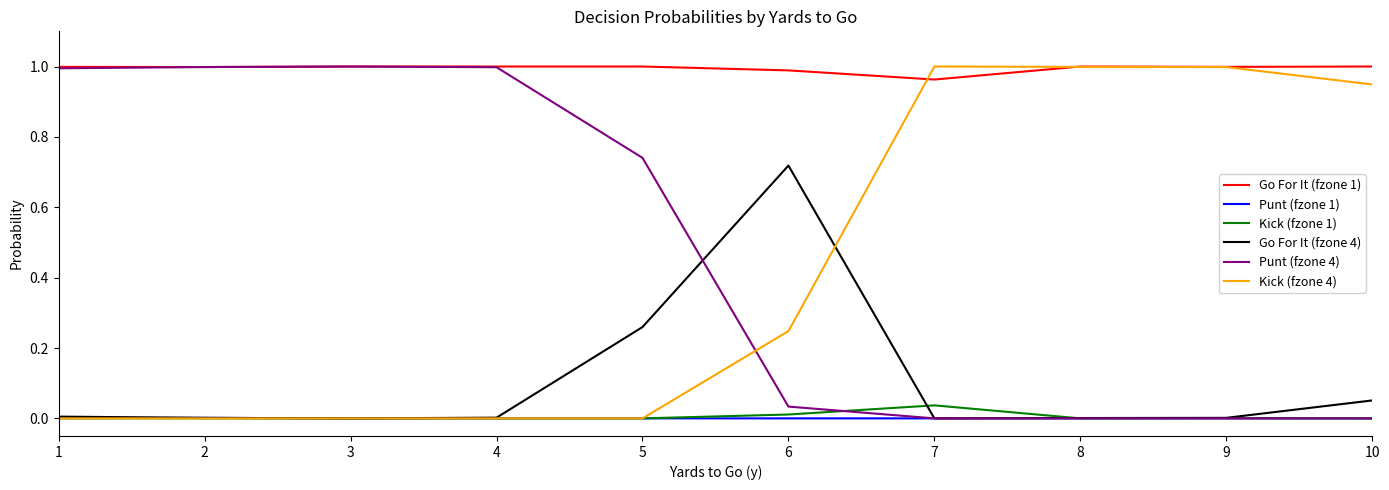

Is the value of Go For It (fzone 1) at 1 greater than the value of Punt (fzone 1) at 3?

Yes